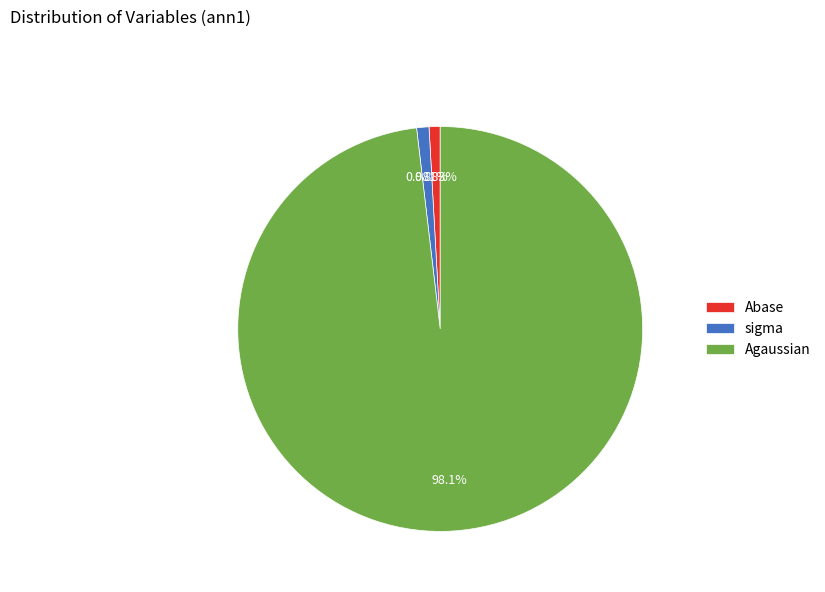

Which category accounts for the majority?

Agaussian